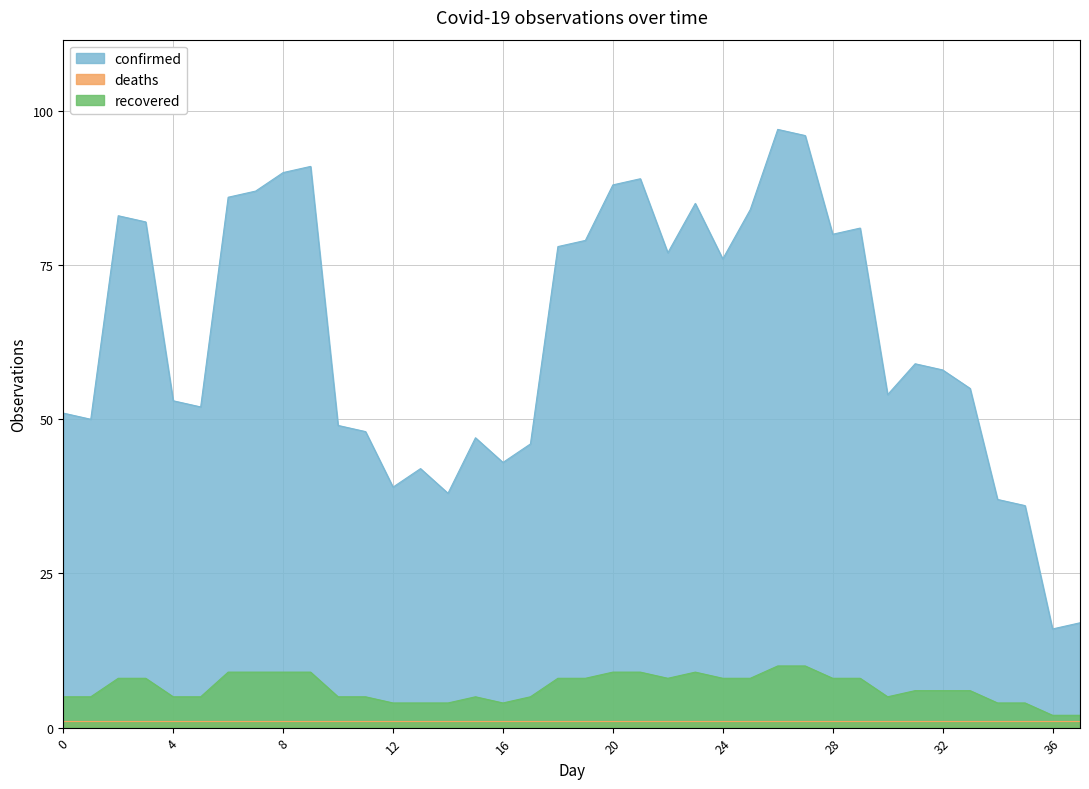

Where is confirmed nearest to the value 56?

33